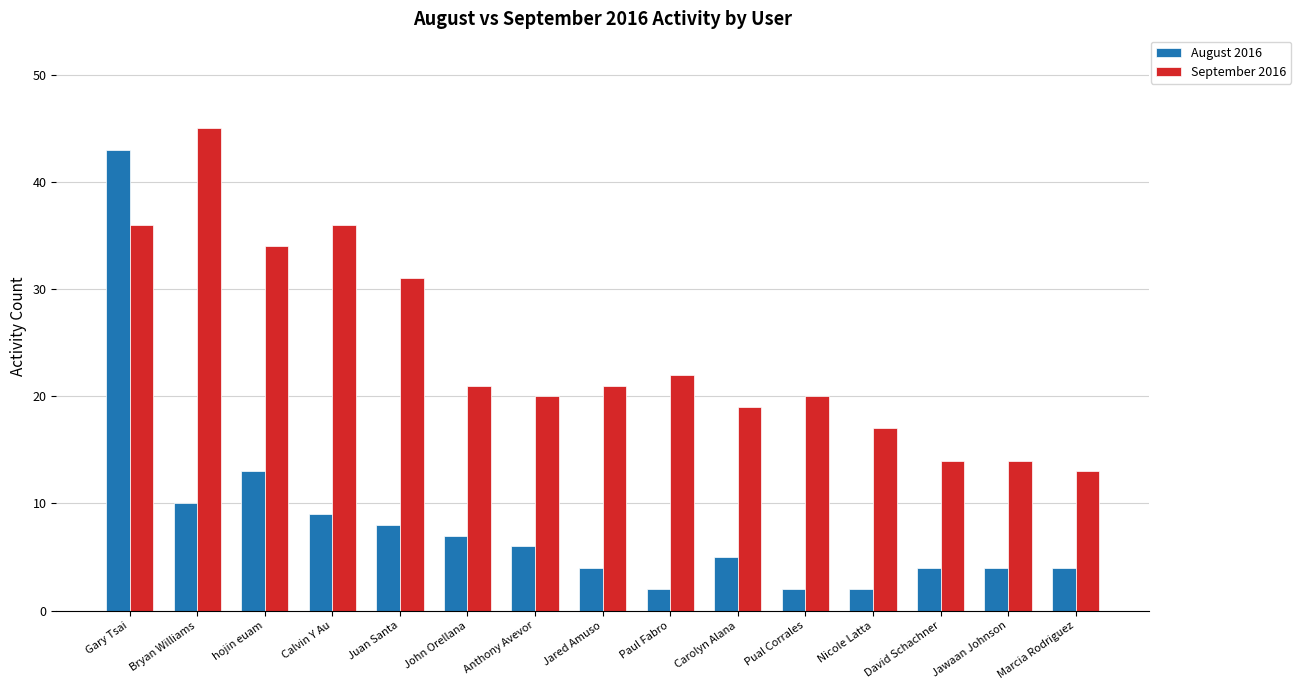

What are all the series names shown in the legend?

August 2016, September 2016